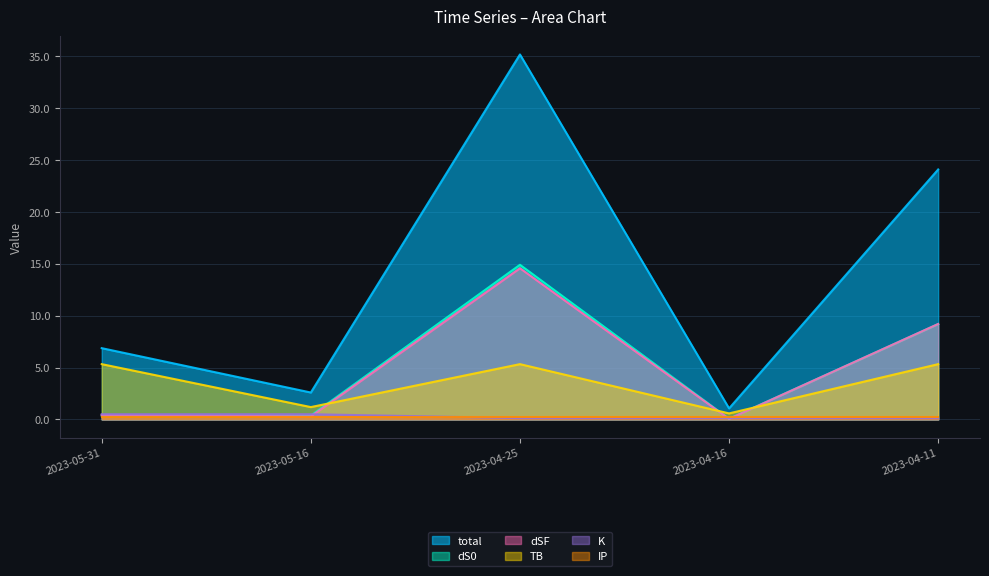

Which series ends up on top after the final intersection of dS0 and K?

dS0